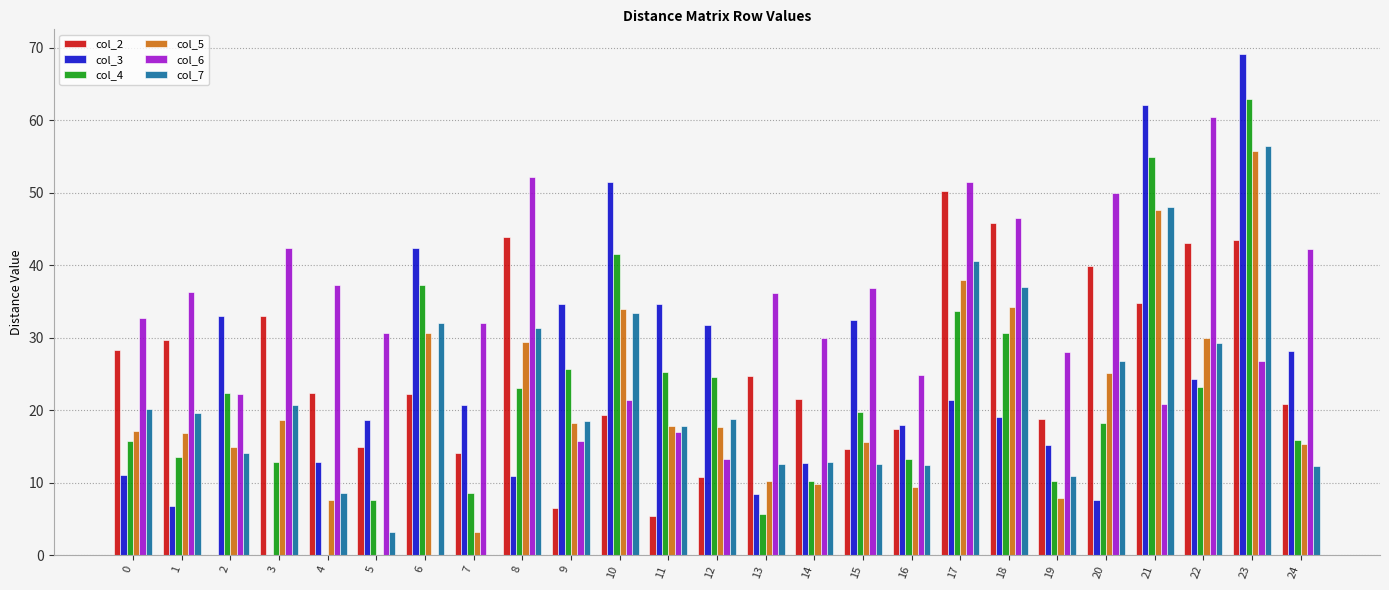

How many series are shown in this chart?

6